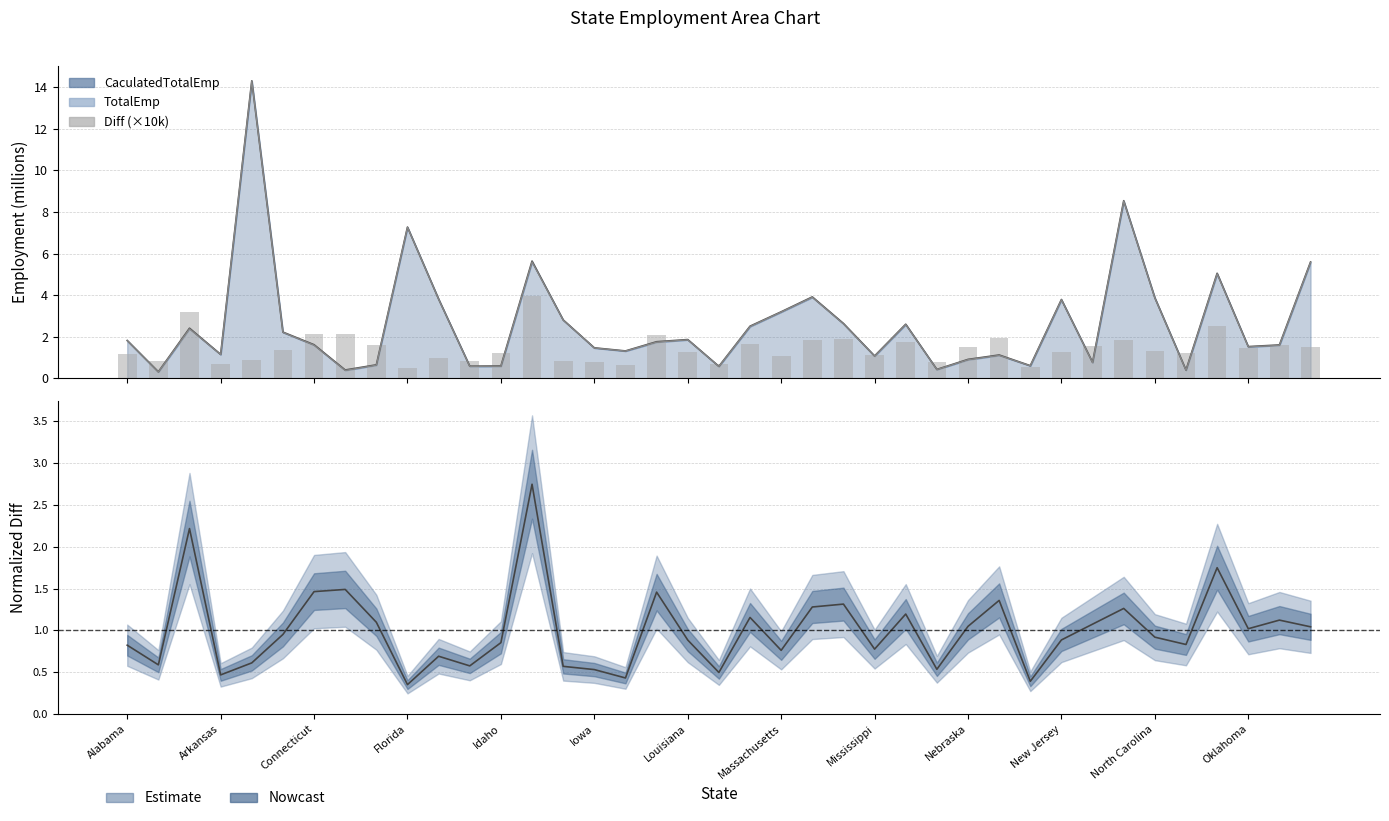

Between 29 and 16, which is larger?

16